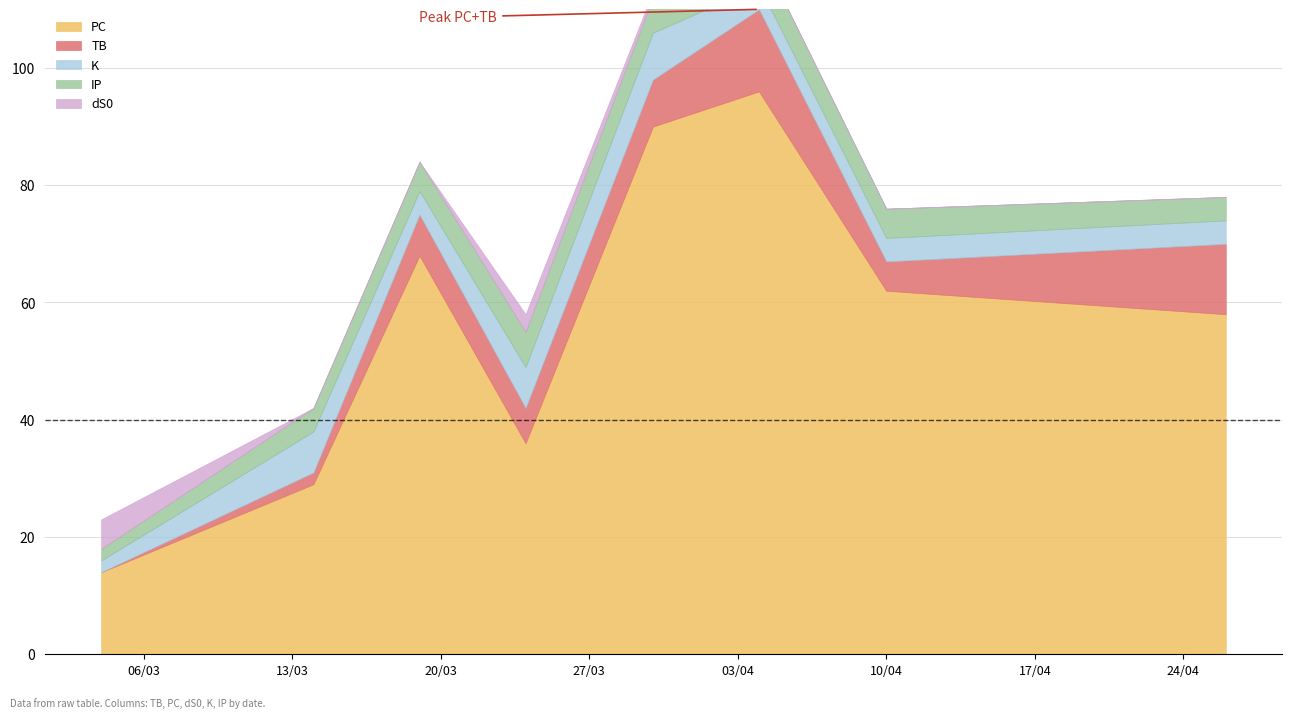

List the series in order of their peak value, lowest first.

dS0, IP, K, TB, PC